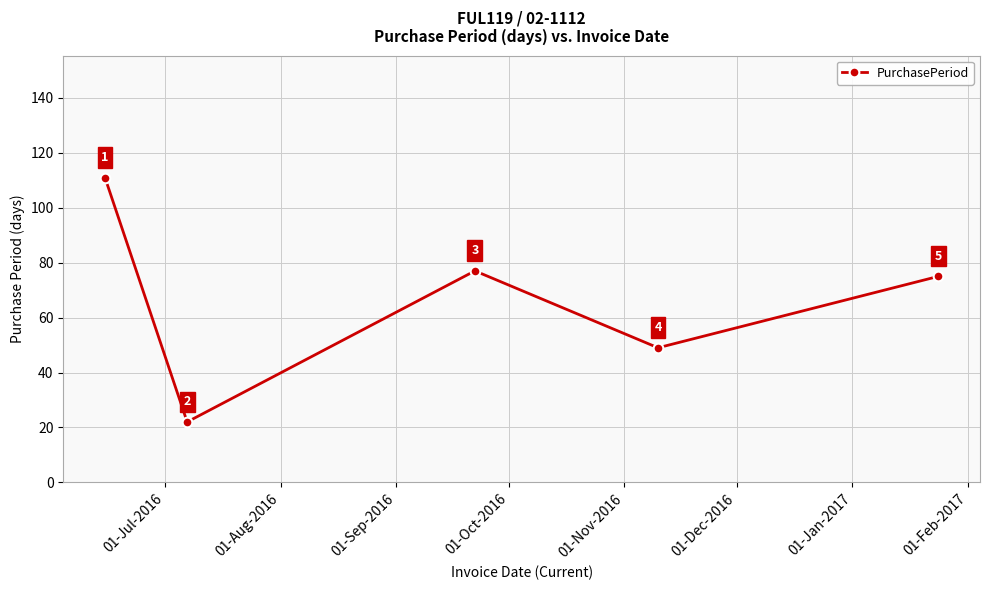

What is the value of the 3rd point from the left?

77